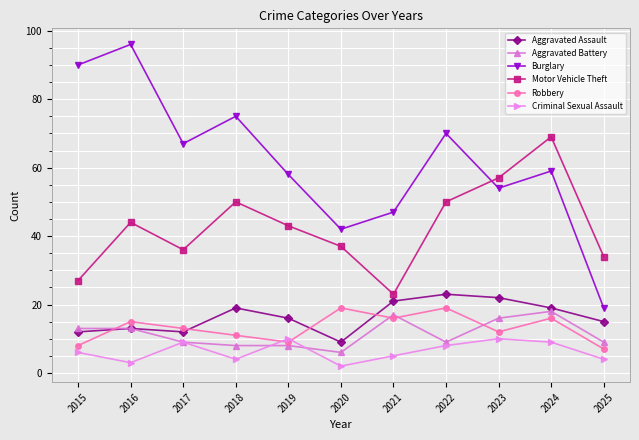

How many Criminal Sexual Assault values are between 4 and 9?

7